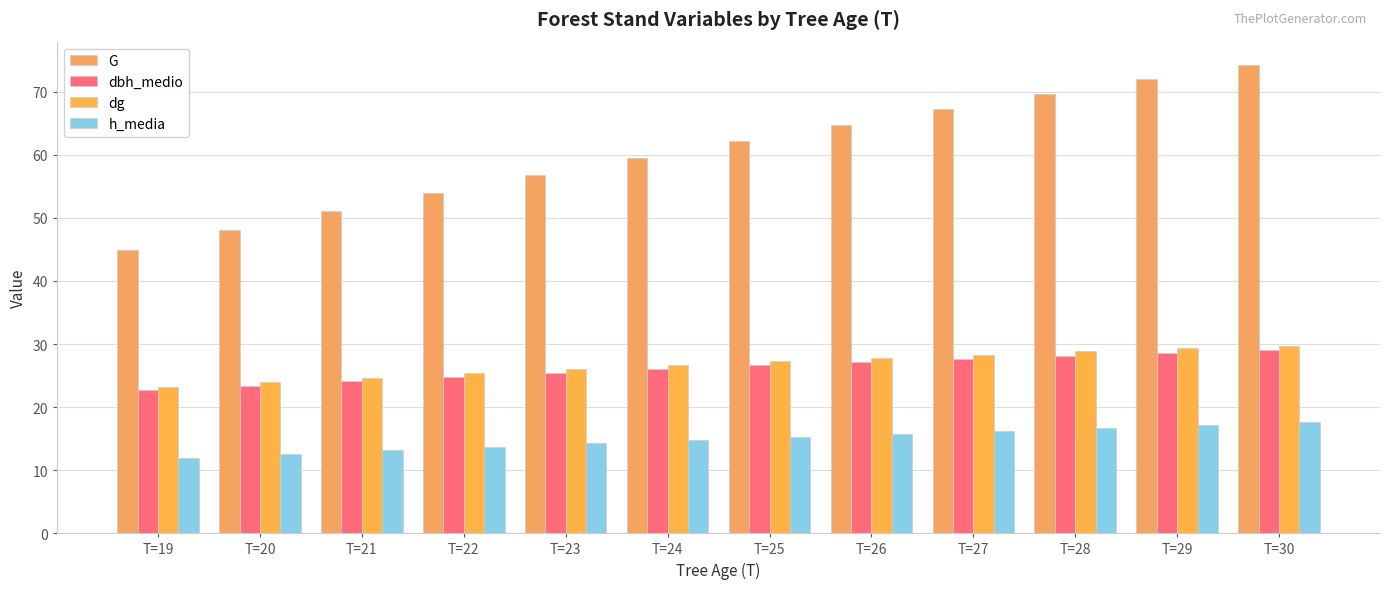

How many data points in dg are less than 27?

6